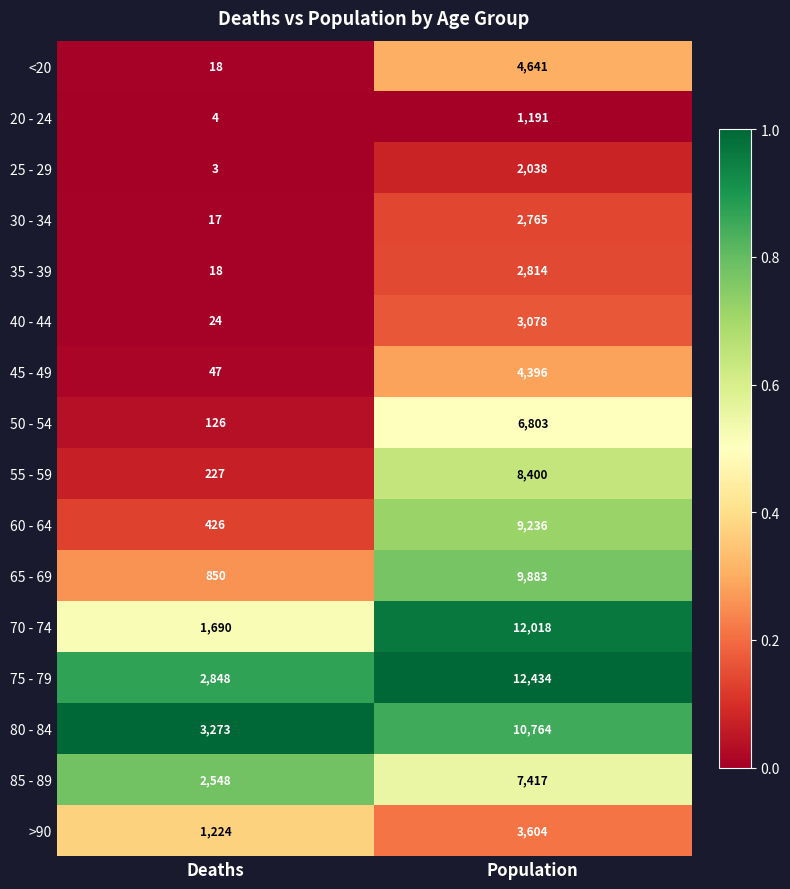

What is the sum of all 70 - 74 values?

13708